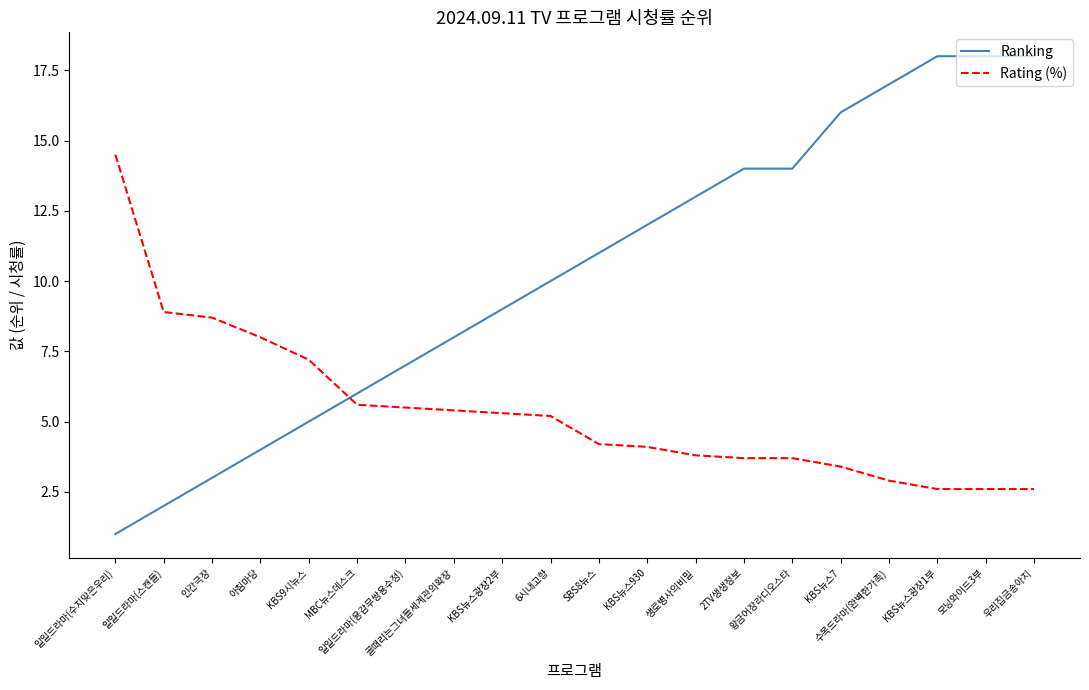

List the series in order of their overall mean, lowest first.

Rating (%), Ranking